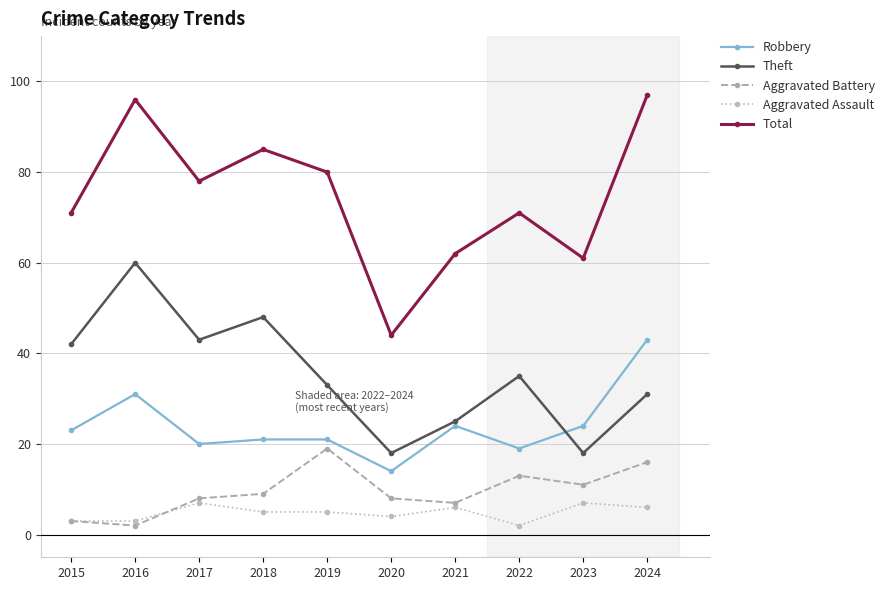

How many data points does each series have?

10